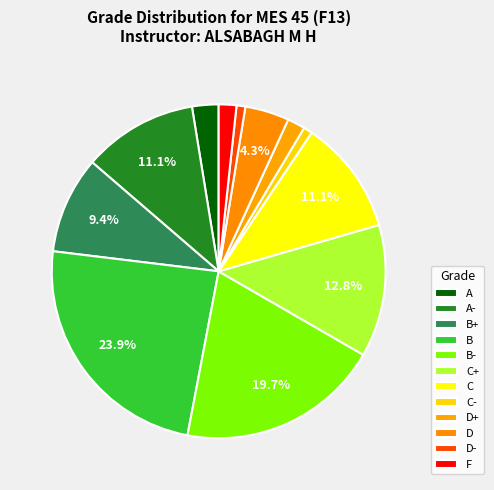

Count the number of slices in the pie.

12